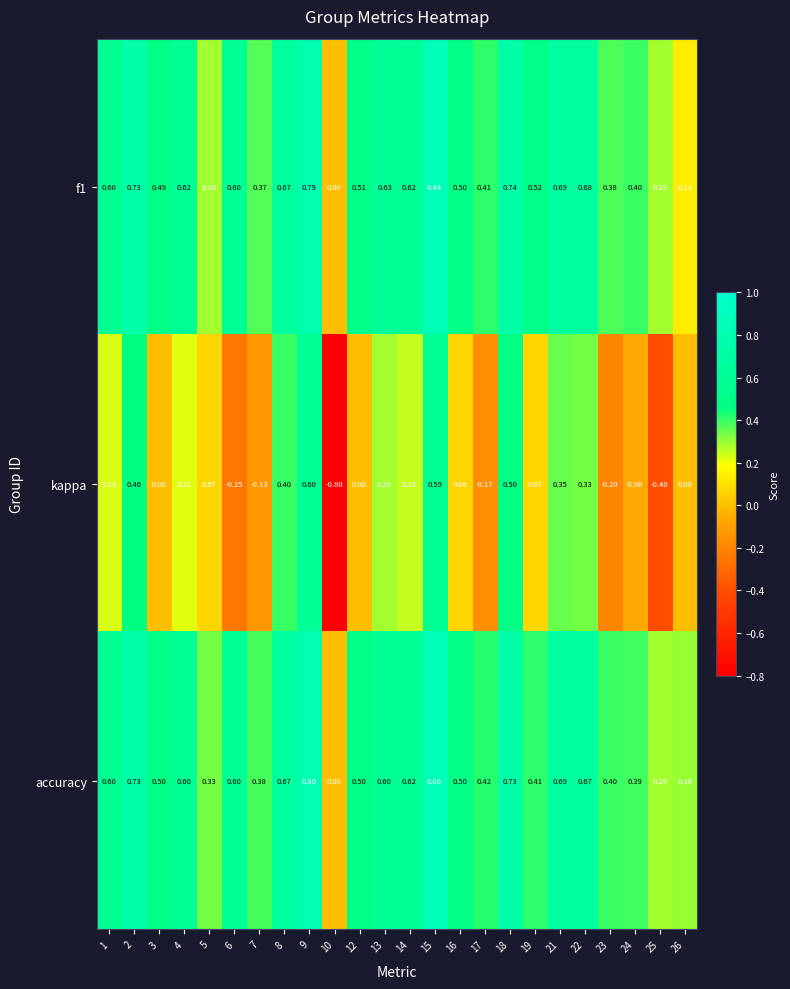

How many categories are shown in the chart?

24